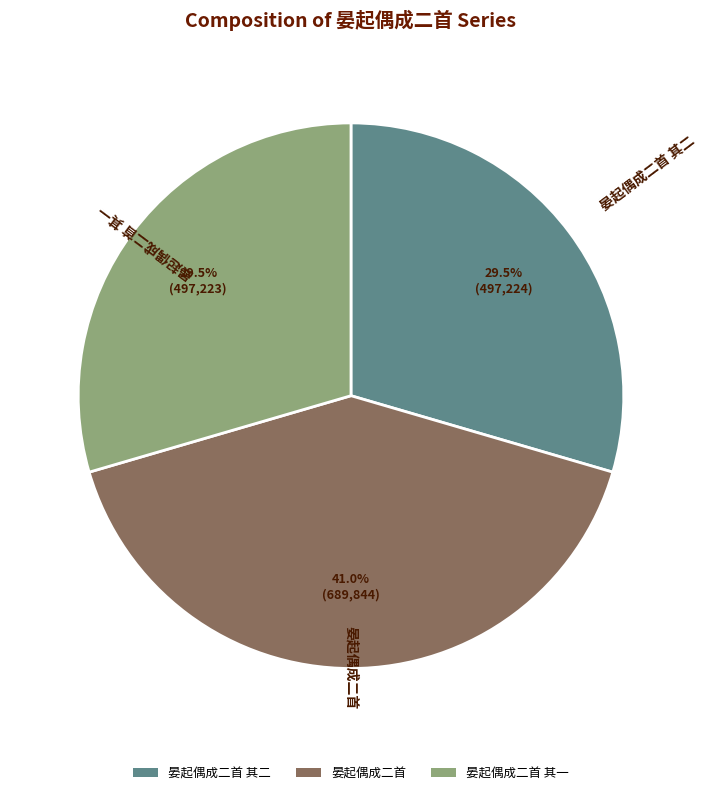

Does any single category account for the majority?

No